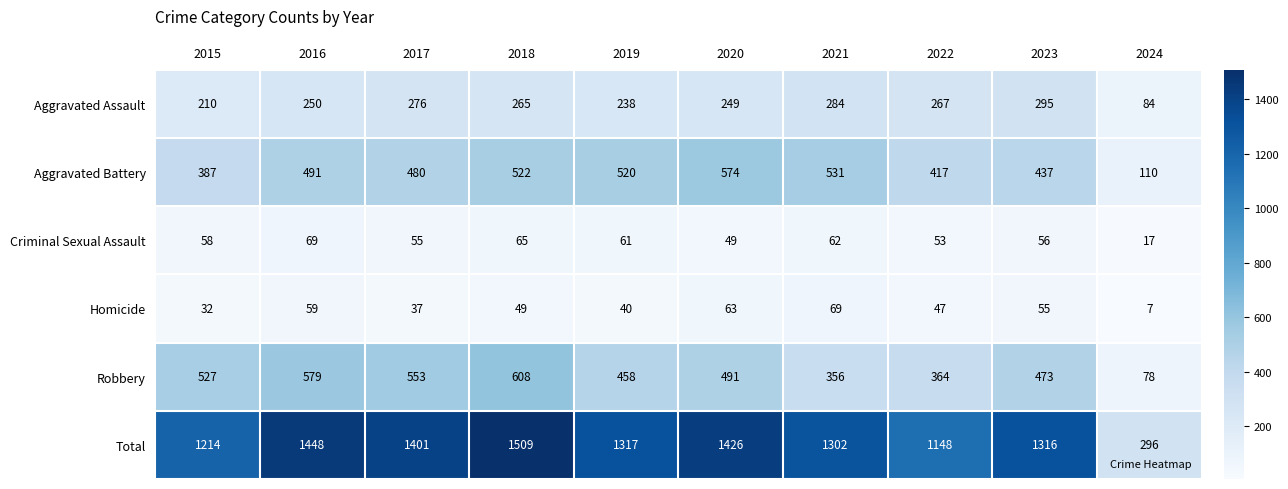

What is the total value across all series at 2021?

2604